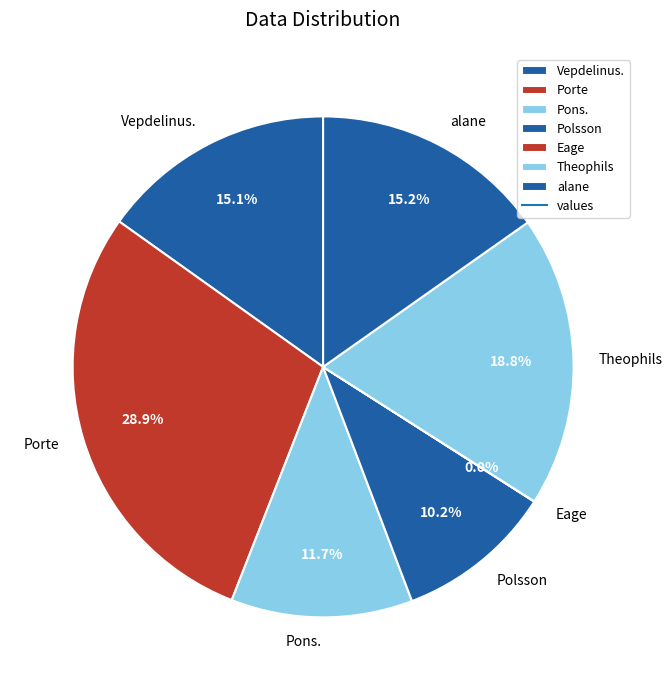

Which slice is the largest?

Porte